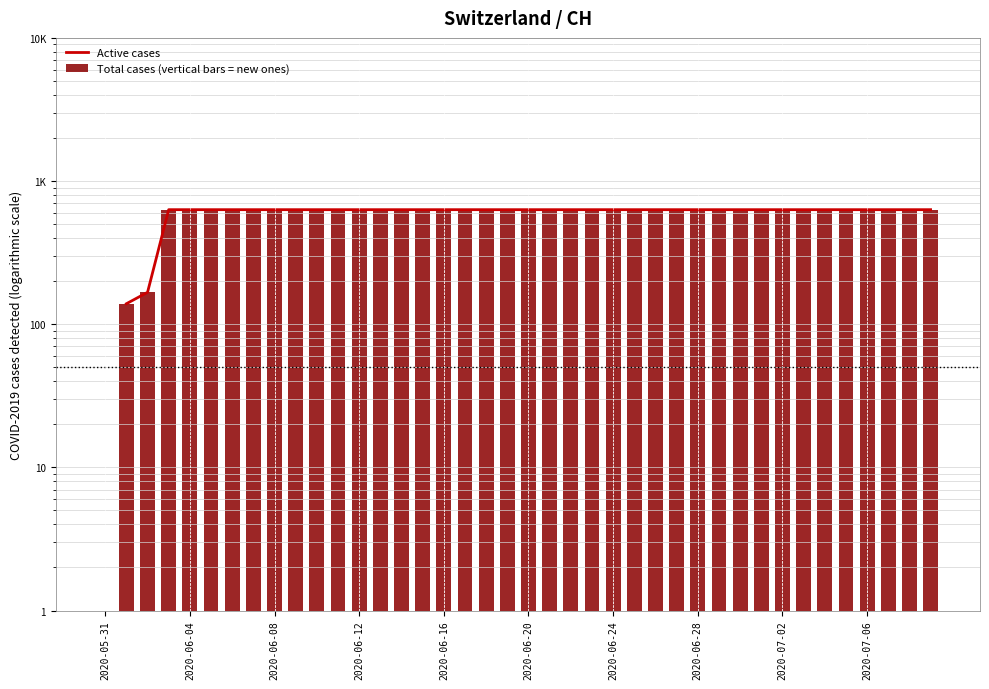

Does the chart contain any negative values?

No